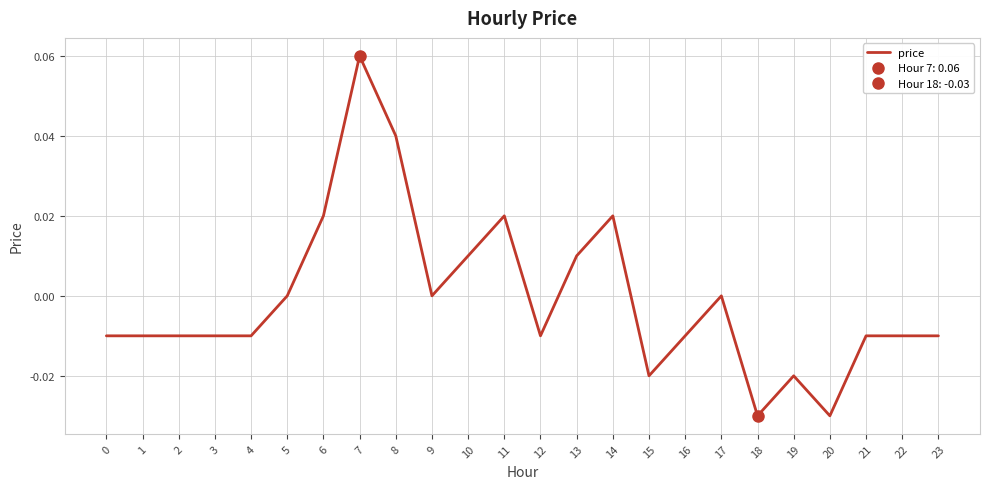

Count the values in the range 0 to 1.

10